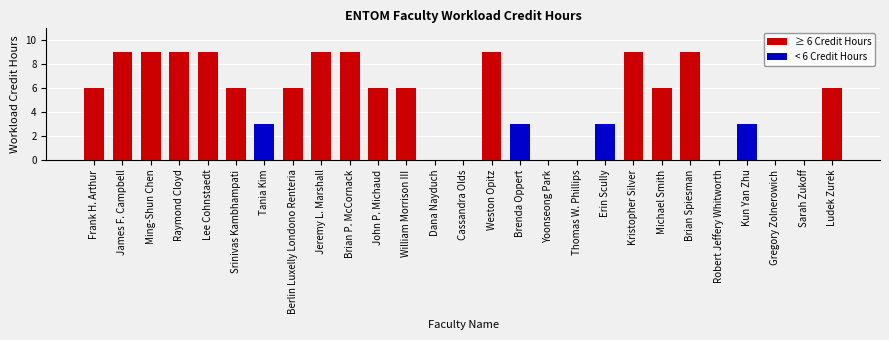

The chart shows a value of 0 at Dana Nayduch. True or false?

True